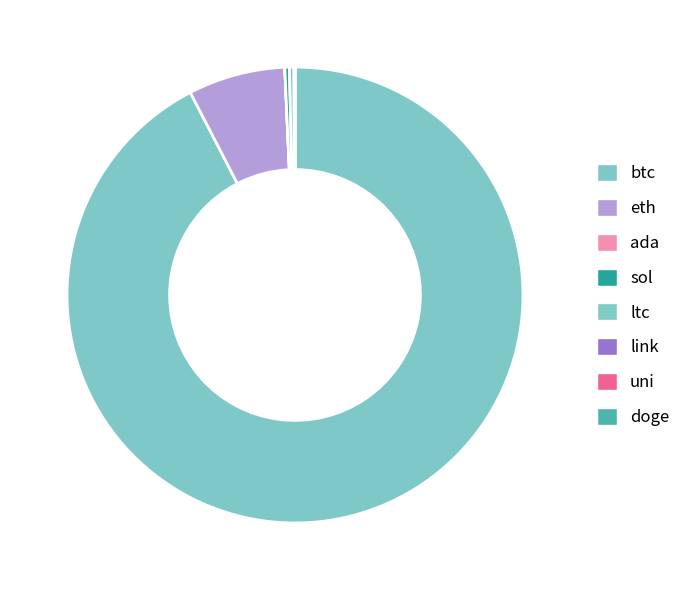

Combined, what portion of the pie is sol and ltc?

0.6%